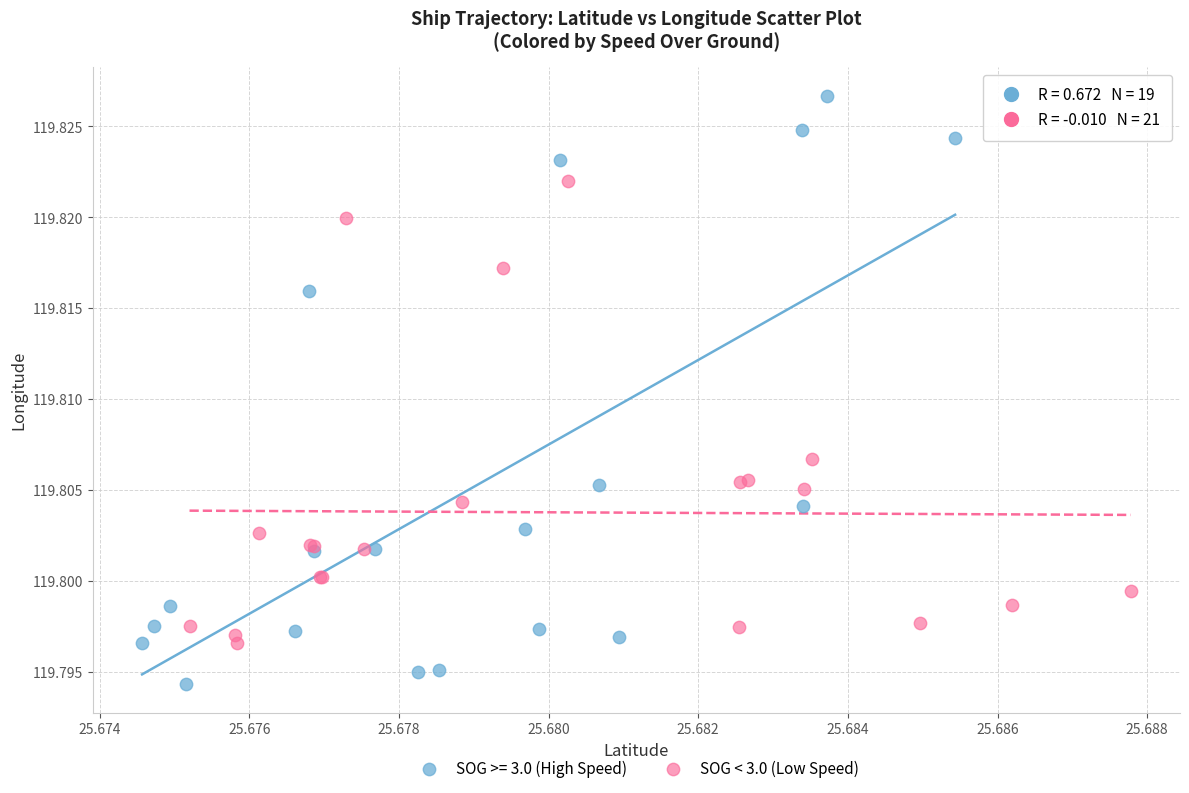

Which series reaches the maximum Y coordinate?

SOG >= 3.0 (High Speed)